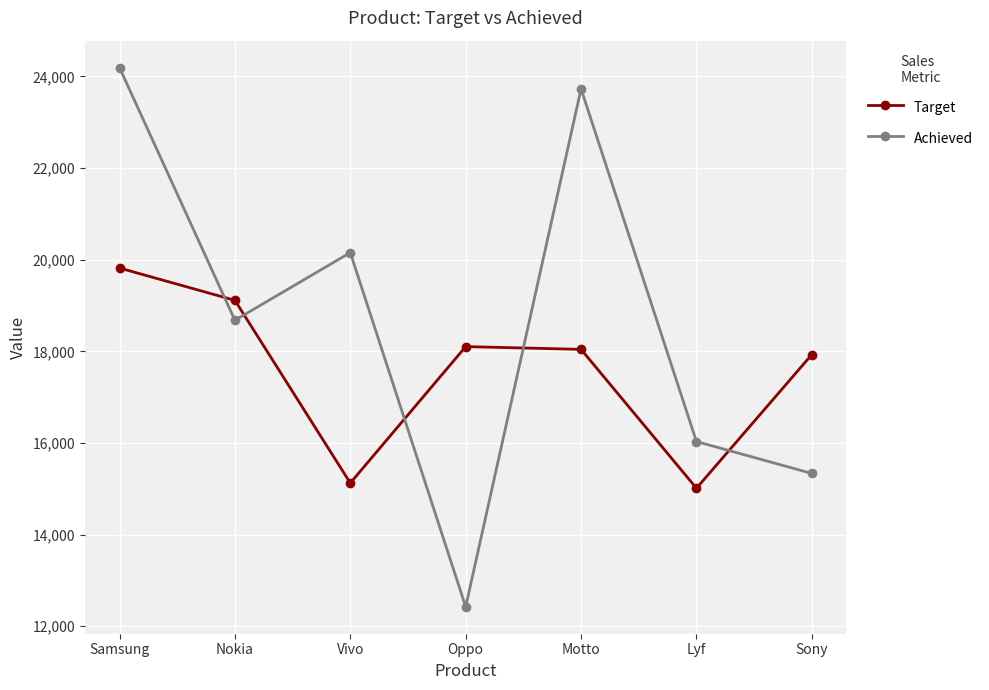

In Achieved, how many points are lower than both neighbors (excluding endpoints)?

2